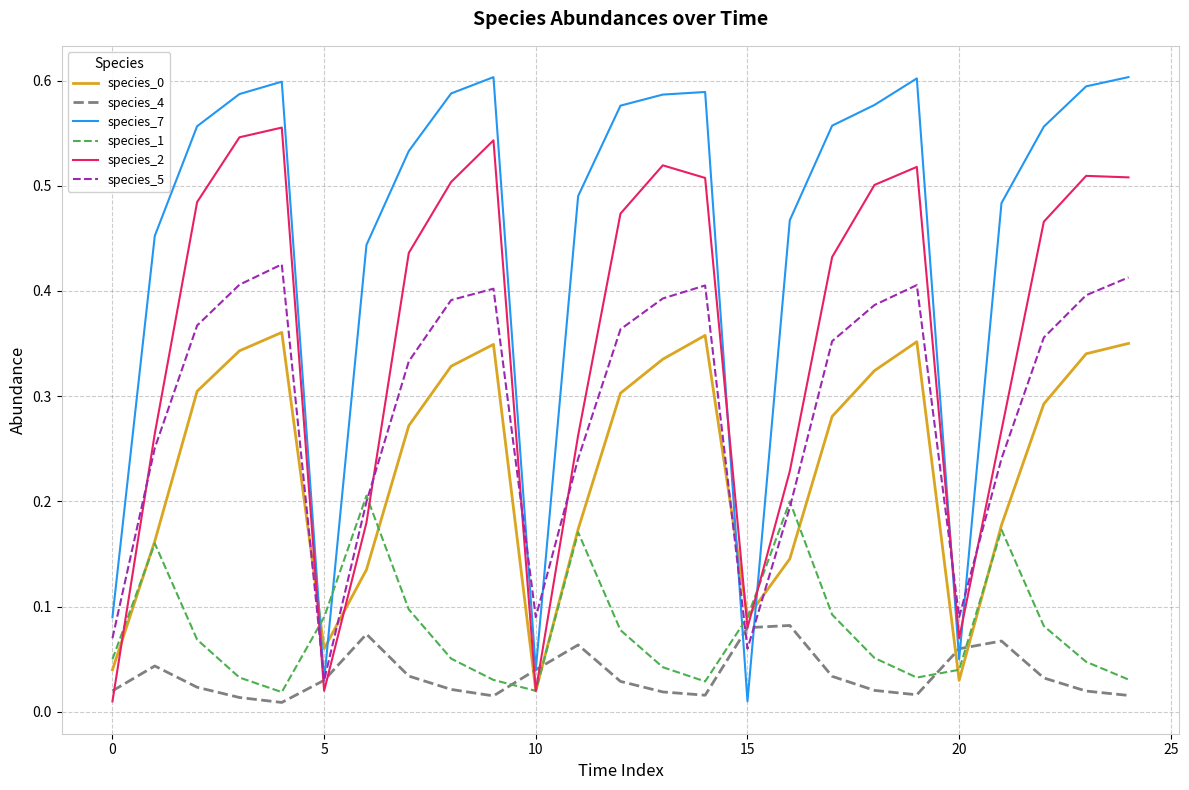

Which series has the widest spread of values?

species_7